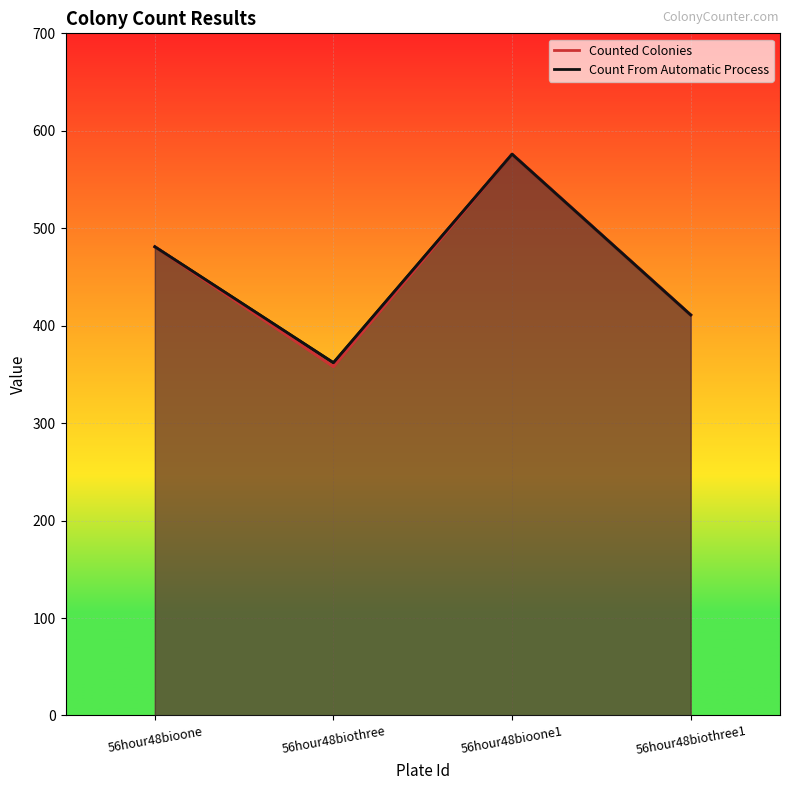

What is the label of the 1st point from the right?

56hour48biothree1